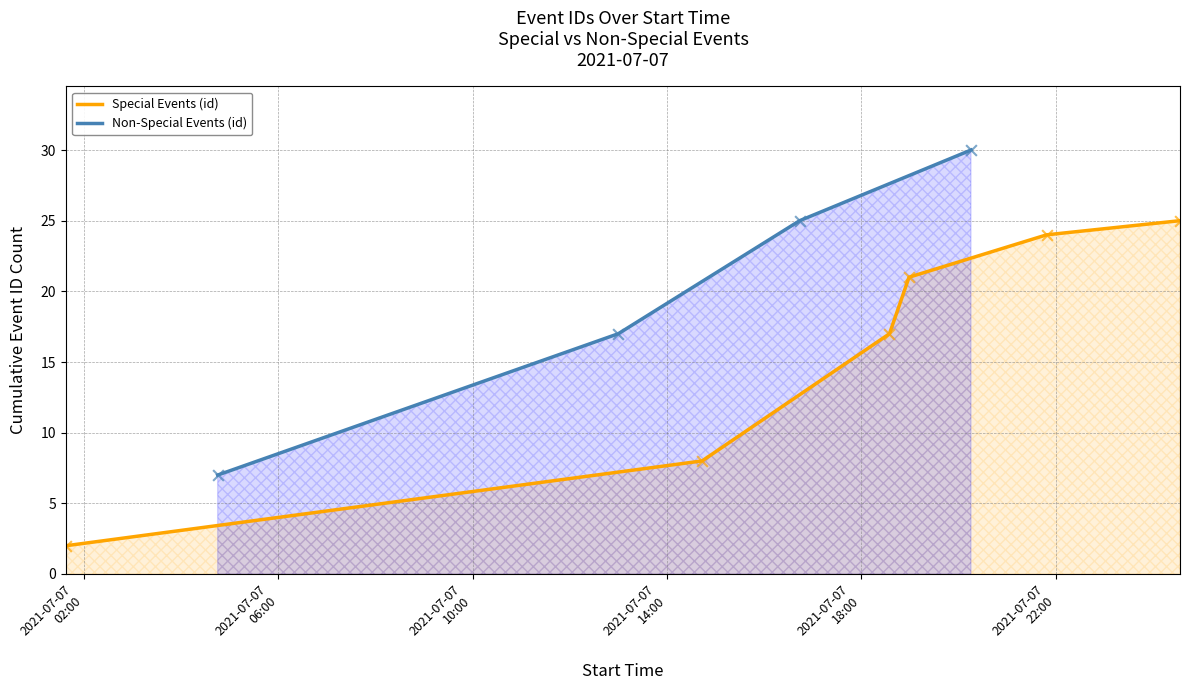

True or false: Non-Special Events (id) has more than 2 interior local peaks.

False